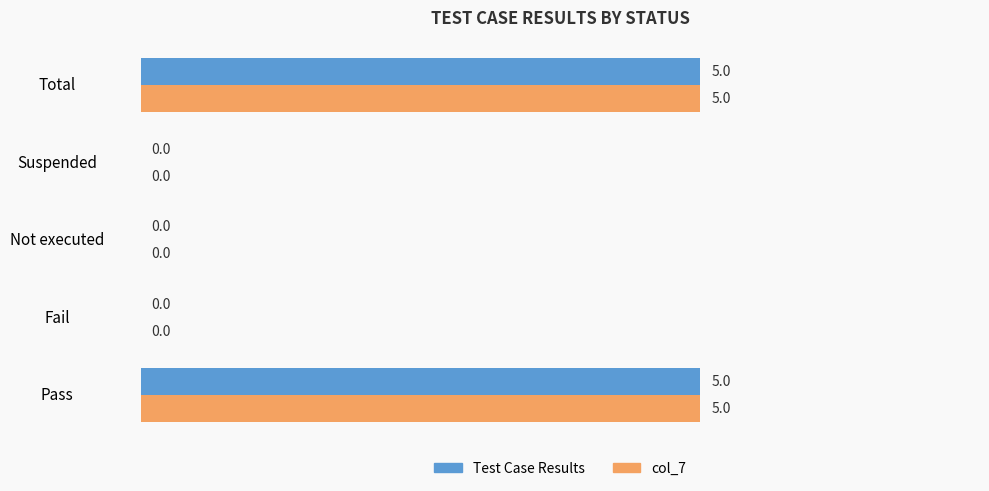

How many col_7 values are between 0 and 5?

5